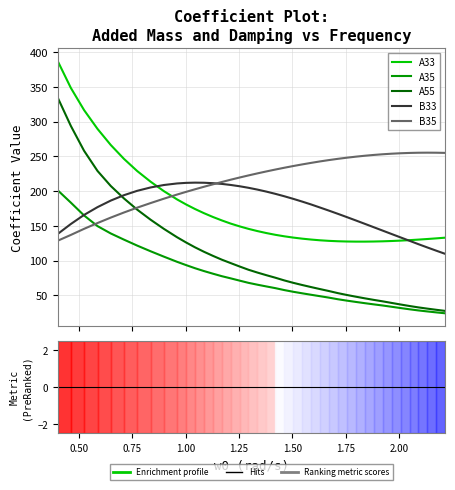

Which series has the largest range (max minus min)?

A55